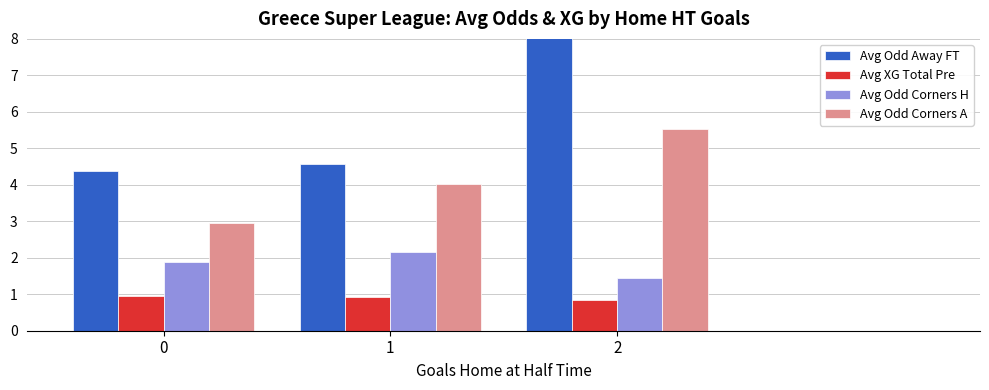

Reading left to right, list all the values displayed in this chart.

Avg Odd Away FT: 0=4.4	1=4.6	2=8.1
Avg XG Total Pre: 0=1.0	1=0.9	2=0.8
Avg Odd Corners H: 0=1.9	1=2.2	2=1.4
Avg Odd Corners A: 0=2.9	1=4.0	2=5.5